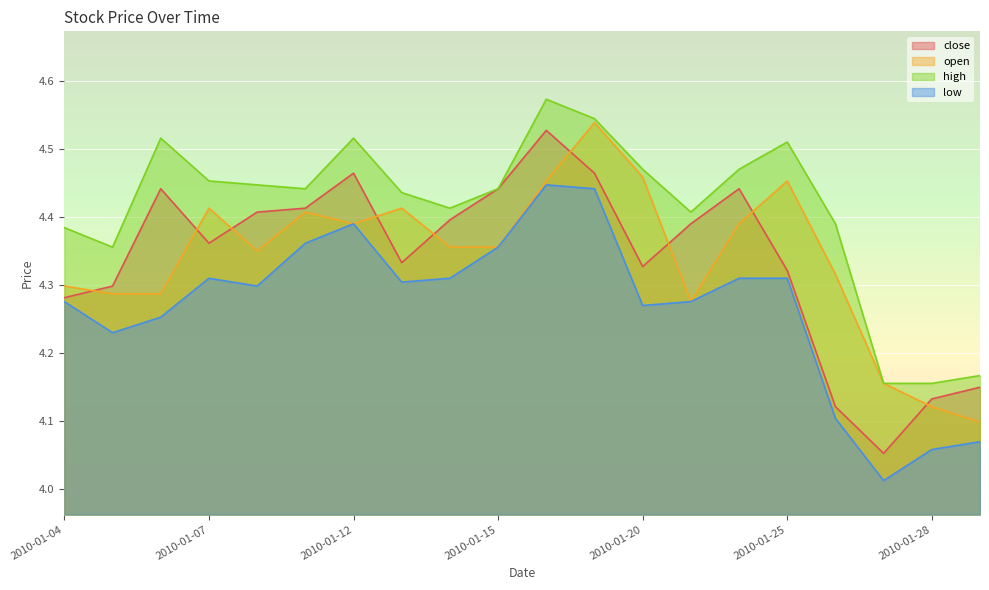

True or false: high and close cross at least once.

False